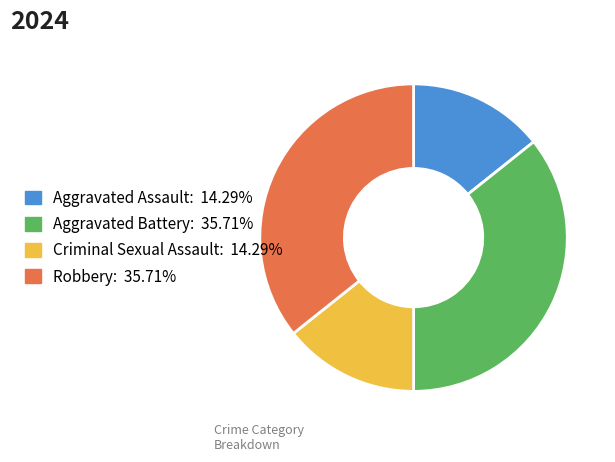

Does Aggravated Assault account for over 50% of the chart?

No